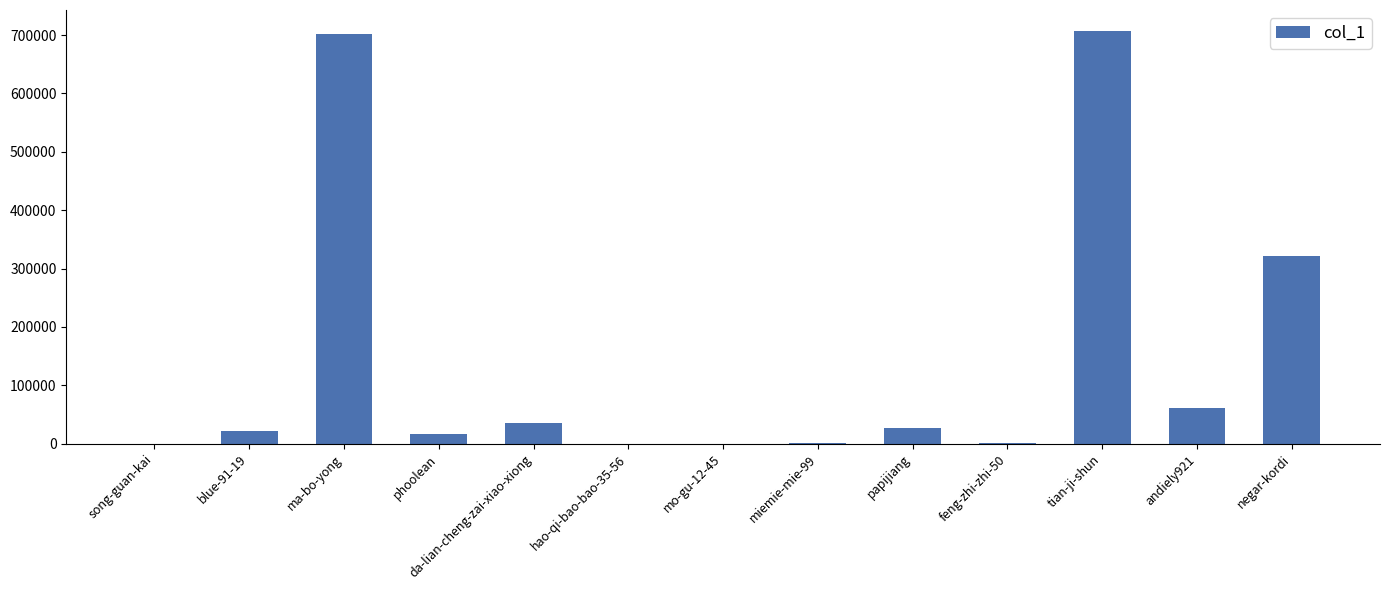

What is the change in value from ma-bo-yong to hao-qi-bao-bao-35-56?

-701752